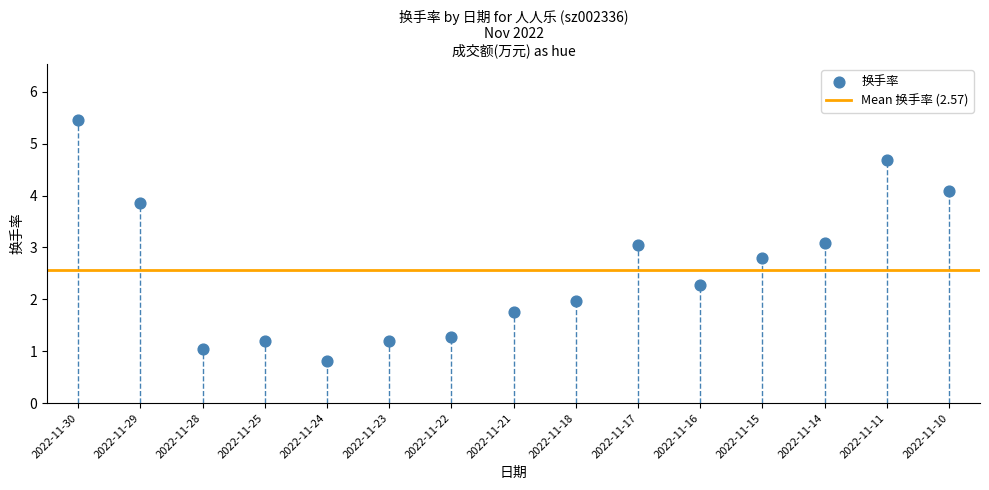

What is the range of Y values (max minus min)?

4.6